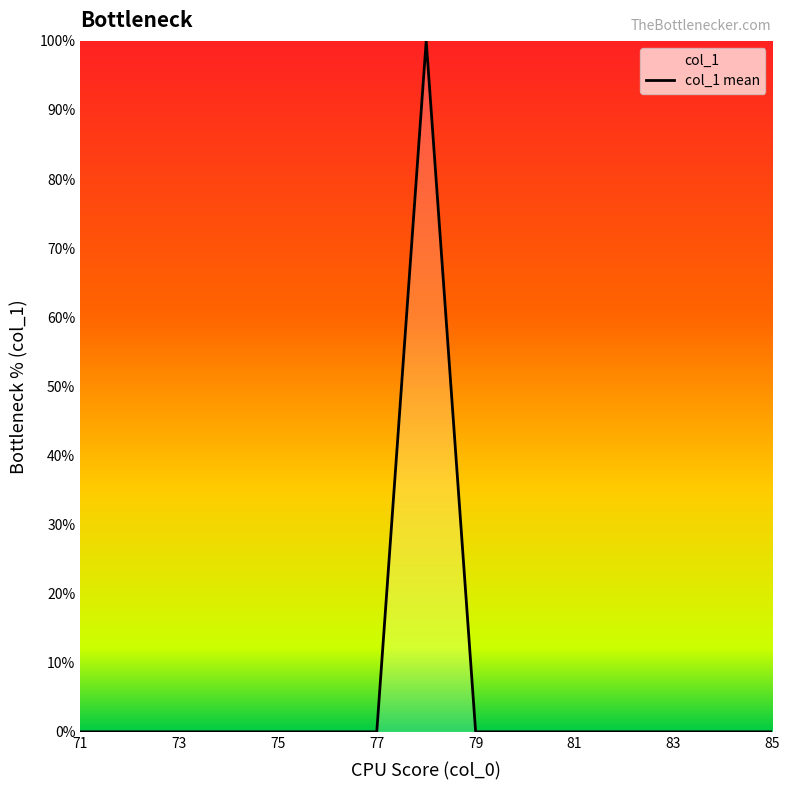

True or false: the data shows 36.9 at 79.

False